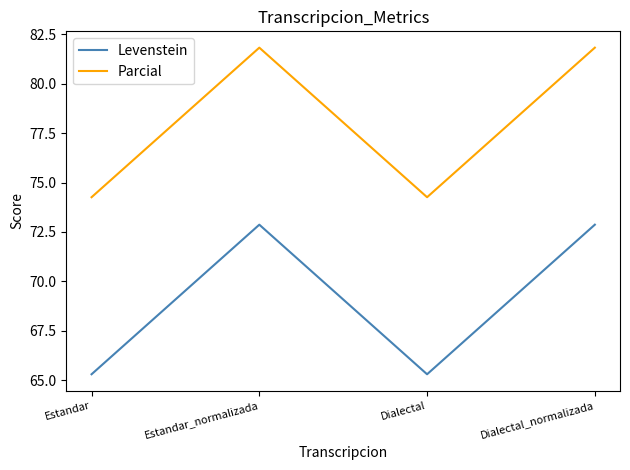

What value does the Levenstein series have at Estandar_normalizada?

72.9